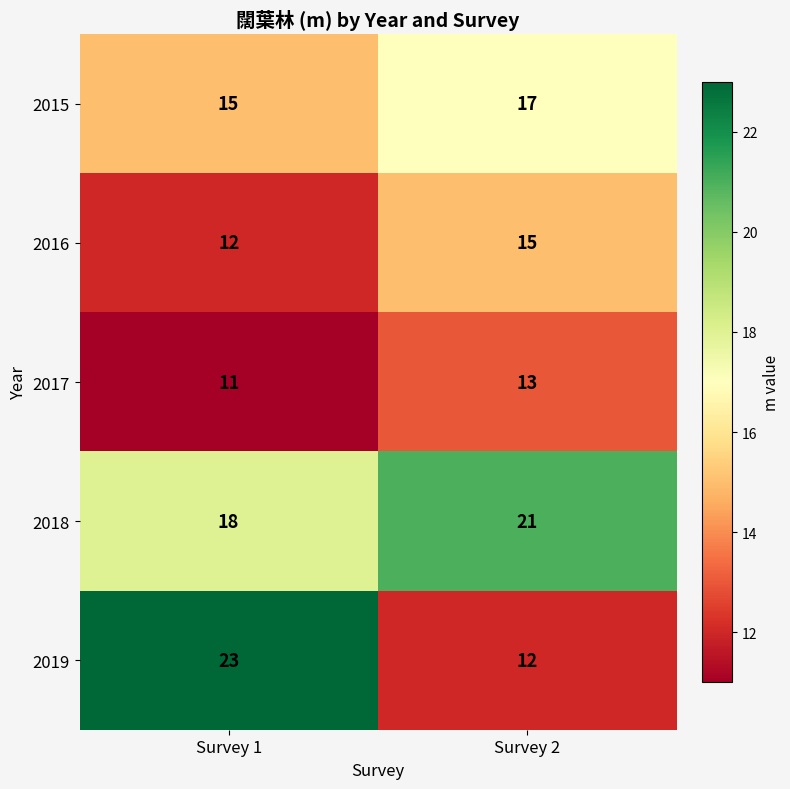

Which series has the largest range (max minus min)?

2019